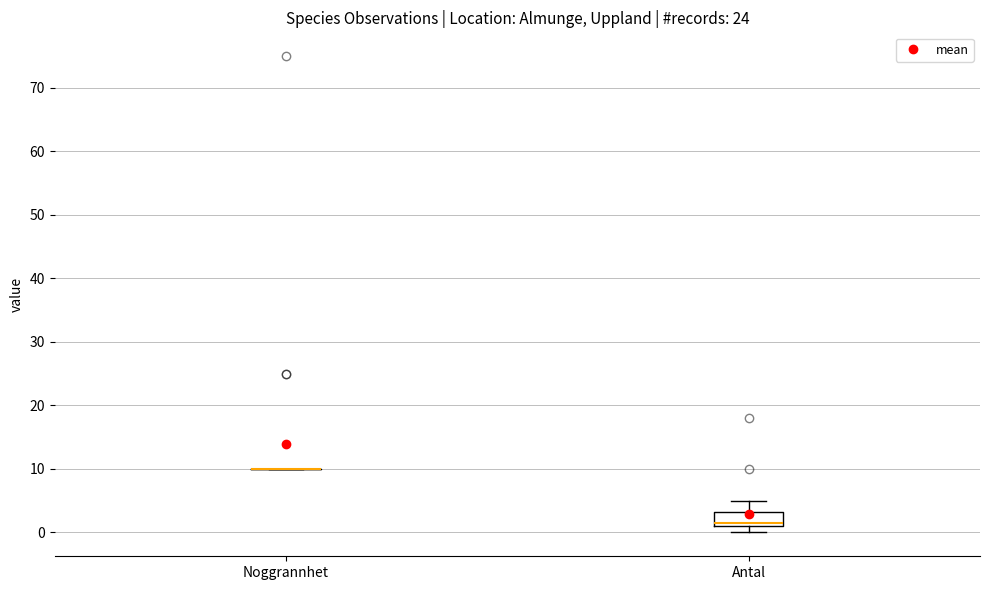

Reading left to right, transcribe this box plot: for each box, give where its median line is, the range the box spans, and where its two whiskers end, as read against the y-axis. The values are not printed on the chart, so give them approximately, as read against the axis.

Noggrannhet: box collapsed to a line at 10, whiskers 10 to 10
Antal: median 2, box 1 to 3, whiskers 0 to 5